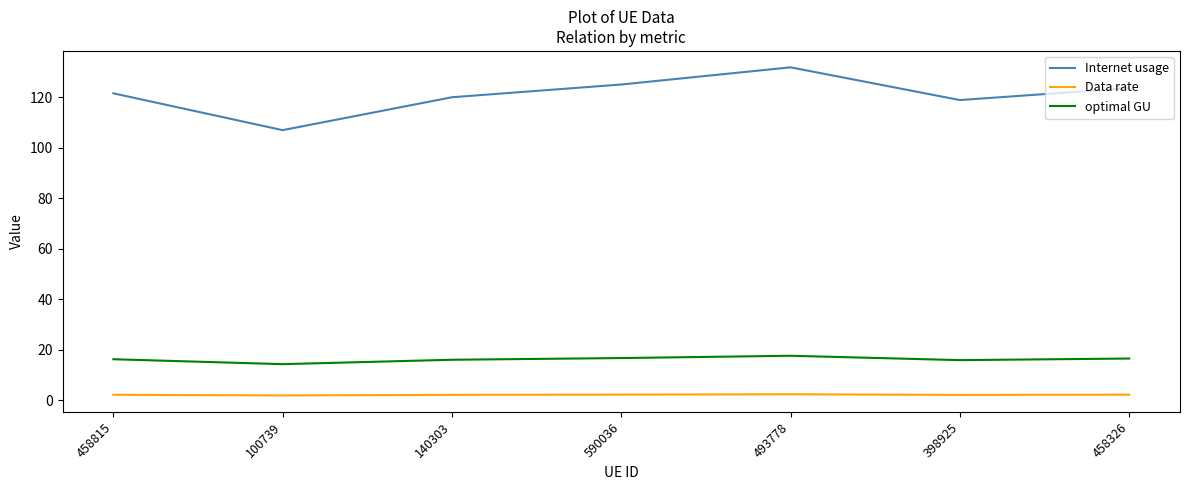

True or false: Data rate and optimal GU intersect in this chart.

False